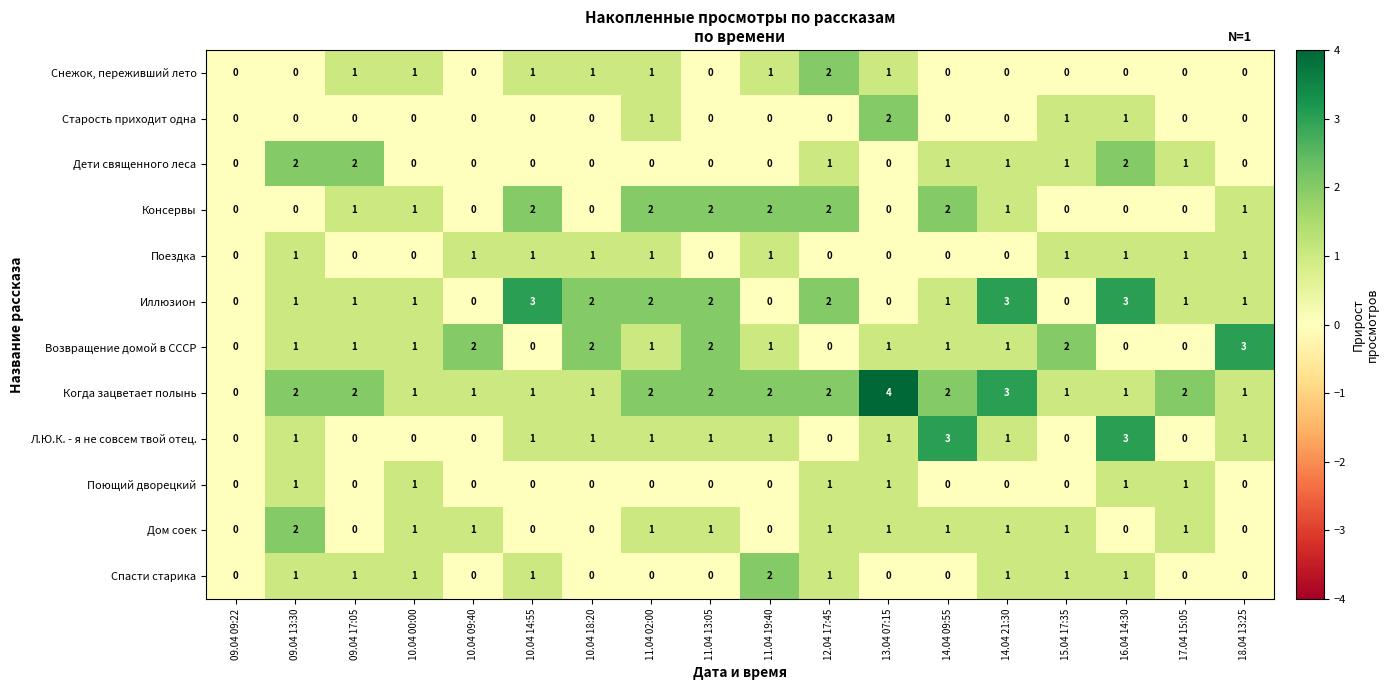

The value of Возвращение домой в СССР at 14.04 09:55 is 1. True or false?

True